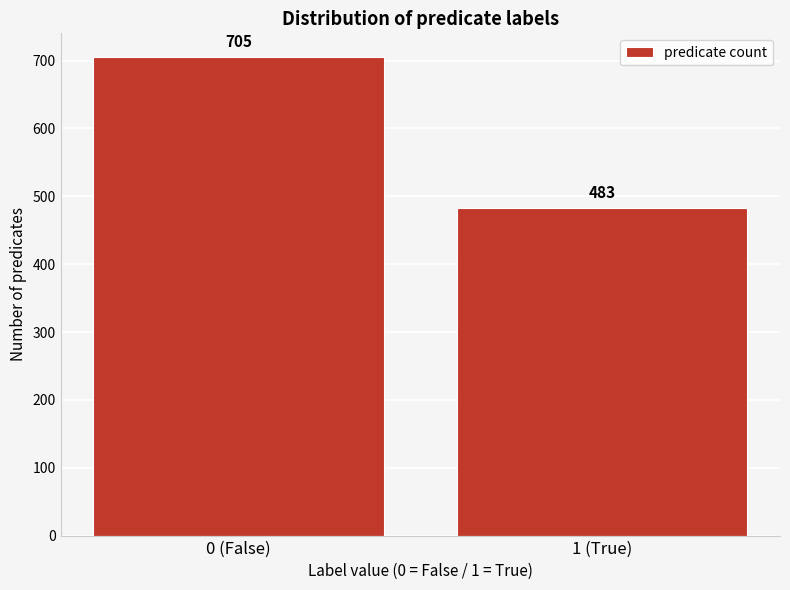

Reading left to right, extract all data points from this chart.

705	483